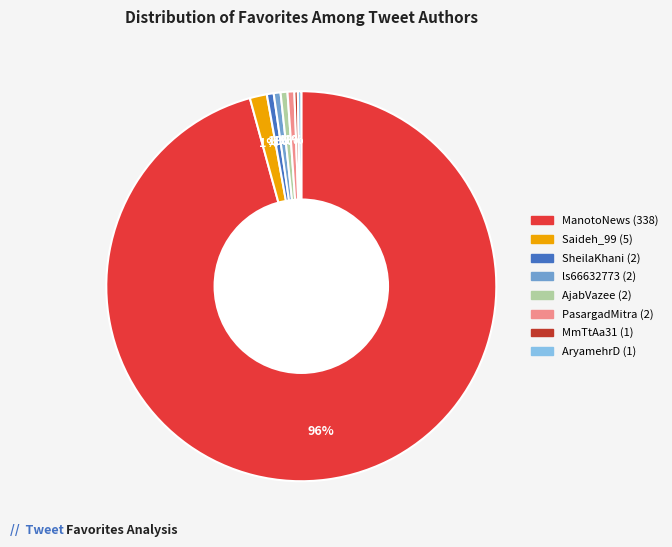

To the nearest percent, what is the difference between the largest and smallest slice percentages?

95%